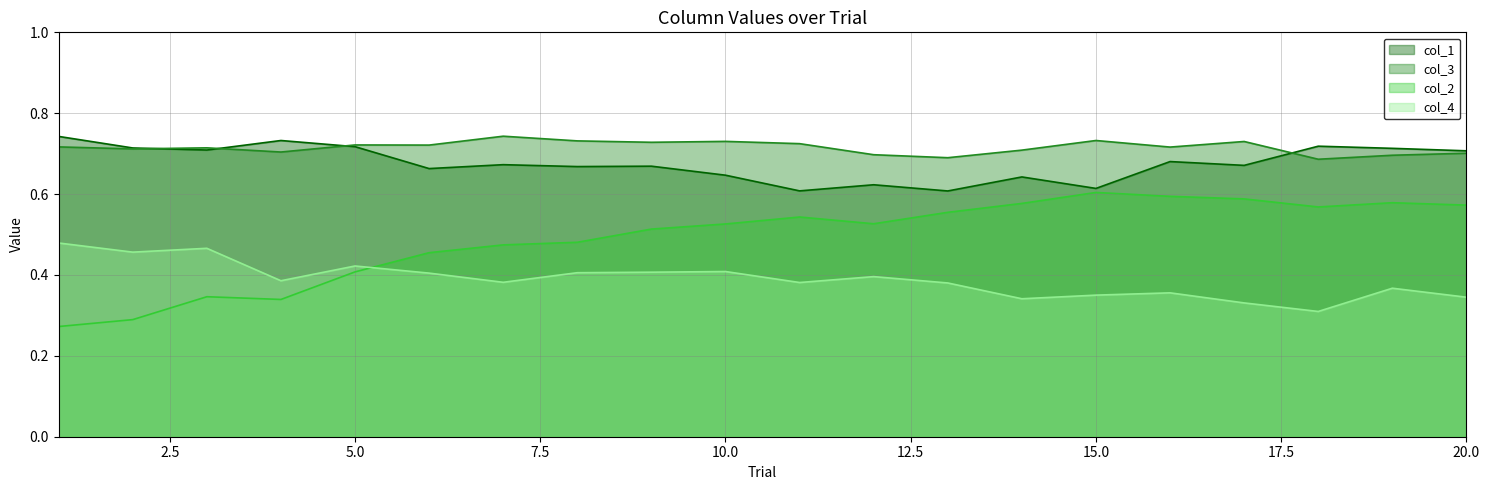

True or false: col_4 has more than 0 points higher than both neighbors.

True